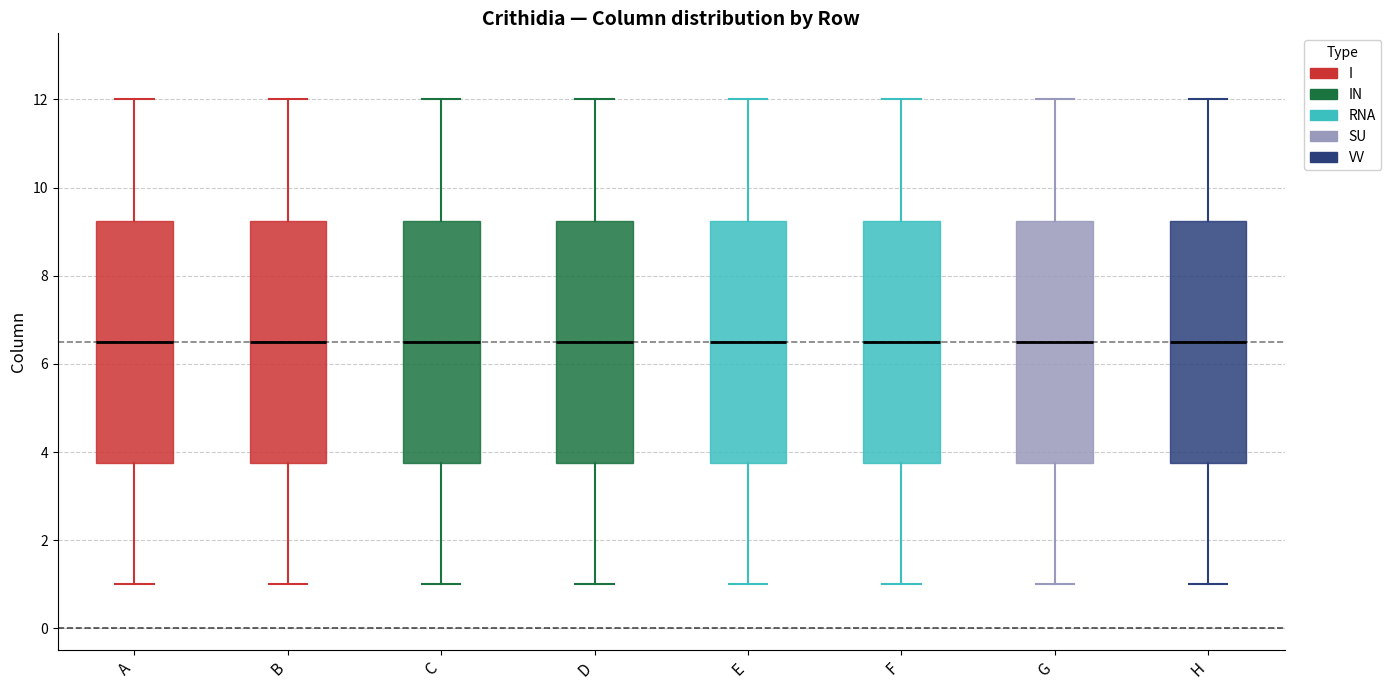

Reading left to right, transcribe this box plot: for each box, give where its median line is, the range the box spans, and where its two whiskers end, as read against the y-axis. The values are not printed on the chart, so give them approximately, as read against the axis.

A: median 6.6, box 3.8 to 9.2, whiskers 1.0 to 12.0
B: median 6.6, box 3.8 to 9.2, whiskers 1.0 to 12.0
C: median 6.6, box 3.8 to 9.2, whiskers 1.0 to 12.0
D: median 6.6, box 3.8 to 9.2, whiskers 1.0 to 12.0
E: median 6.6, box 3.8 to 9.2, whiskers 1.0 to 12.0
F: median 6.6, box 3.8 to 9.2, whiskers 1.0 to 12.0
G: median 6.6, box 3.8 to 9.2, whiskers 1.0 to 12.0
H: median 6.6, box 3.8 to 9.2, whiskers 1.0 to 12.0